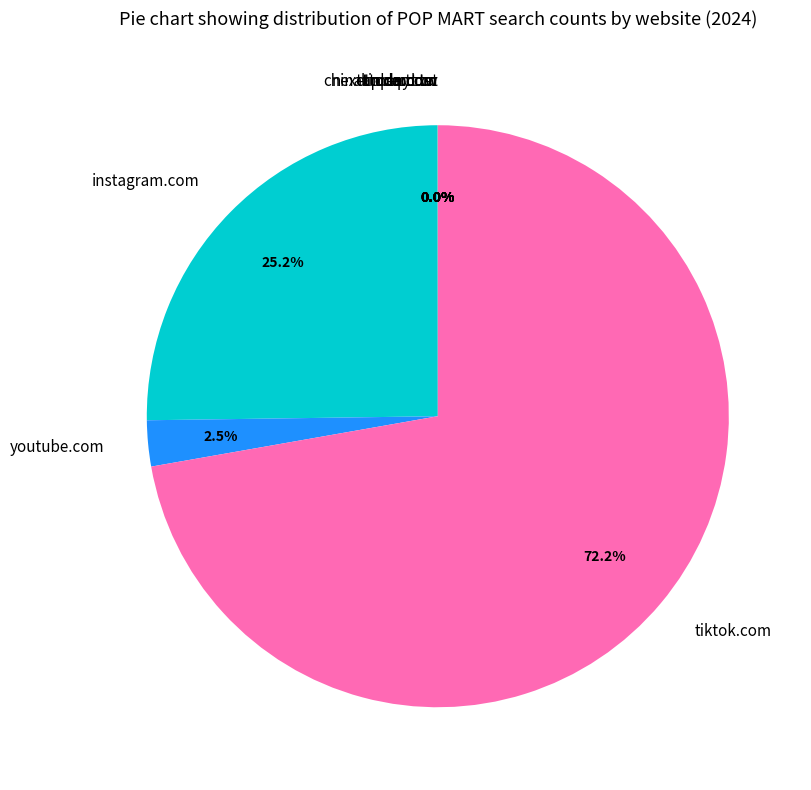

Which category has the biggest portion of the pie?

tiktok.com